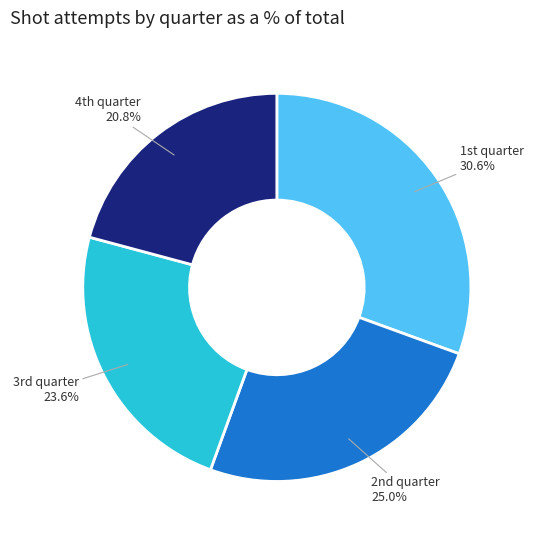

Which slice is the largest?

1st quarter